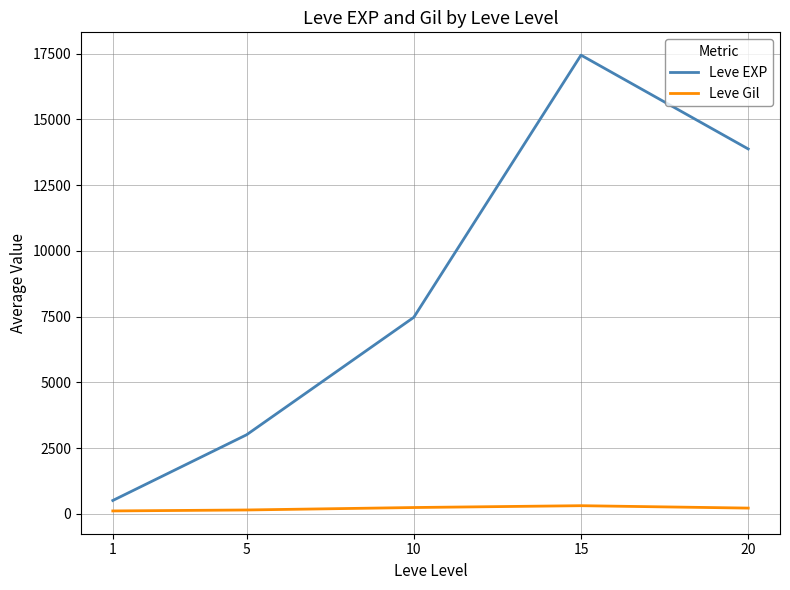

What is the difference between the maximum and minimum values in the Leve Gil series?

199.0